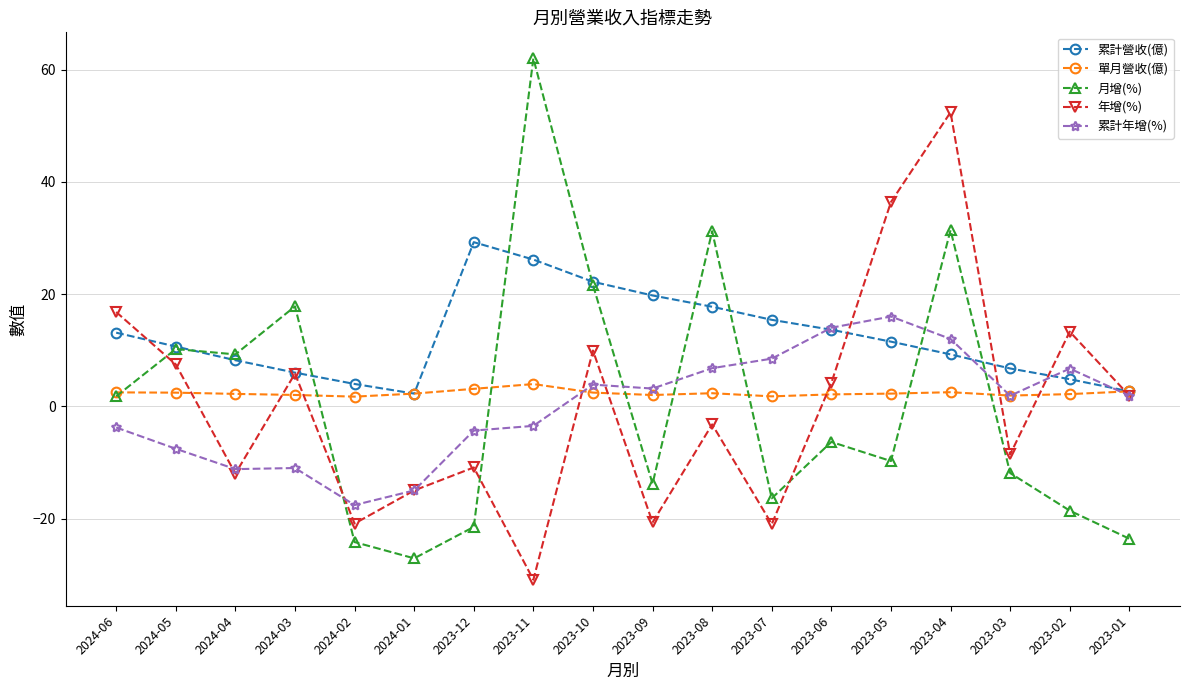

What is the sum of all 年增(%) values?

5.0